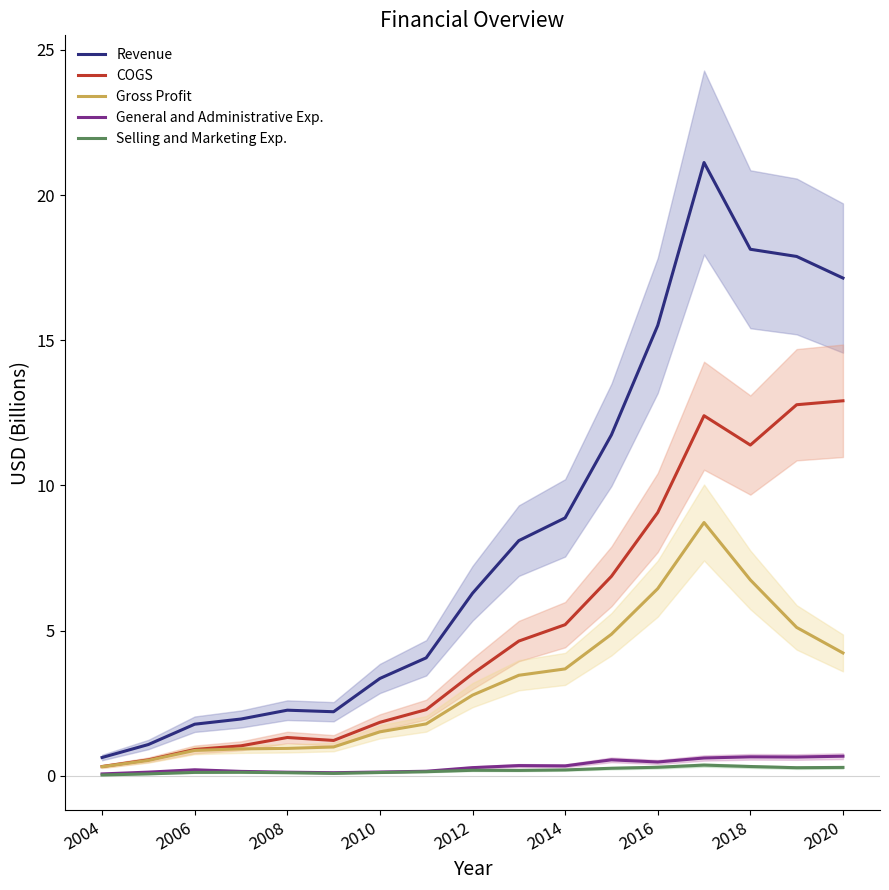

True or false: Gross Profit has a value of 6.7 at 2018.

True